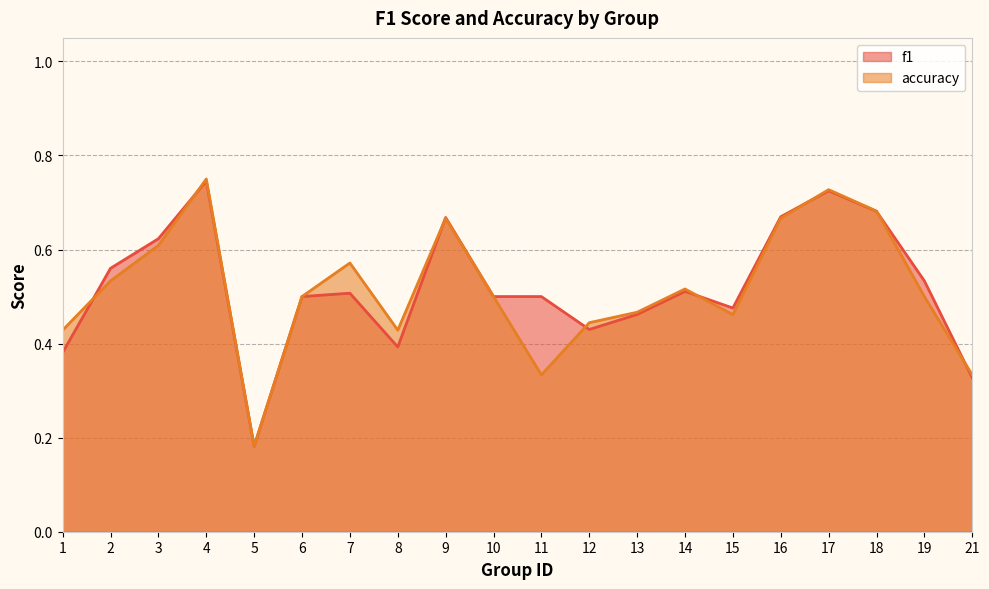

True or false: f1 has more than 0 points higher than both neighbors.

True